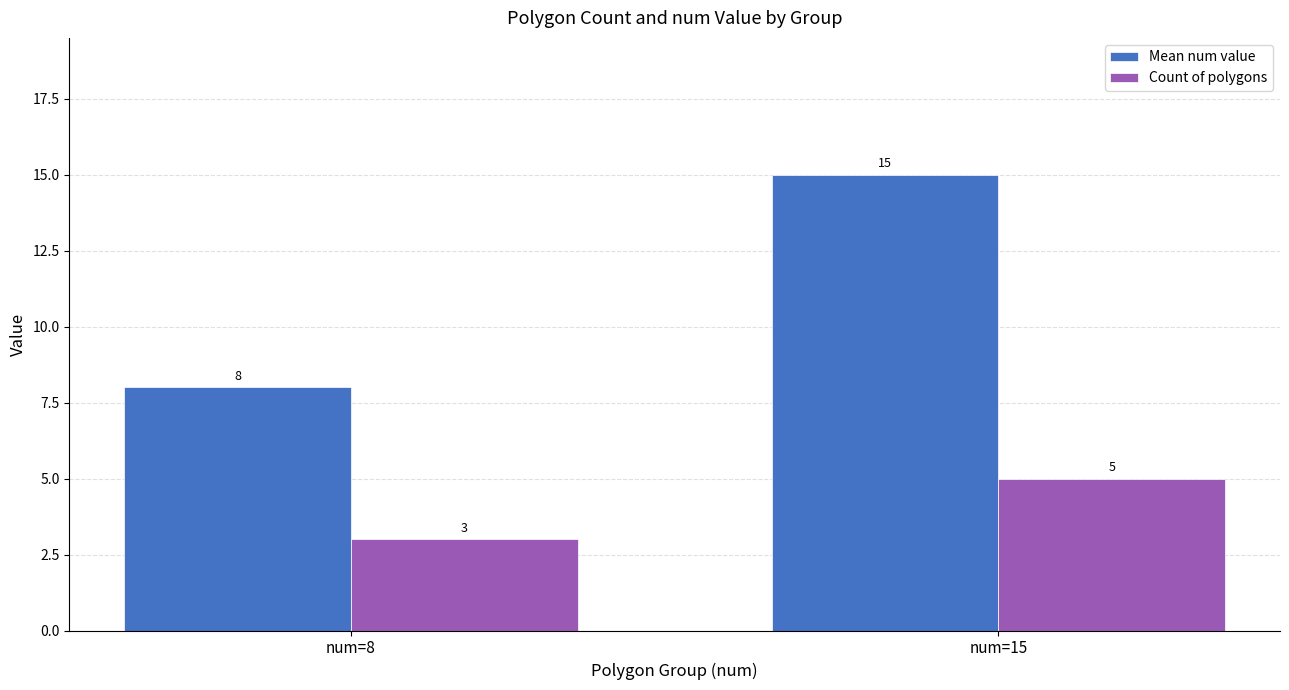

What value does the Mean num value series have at num=15?

15